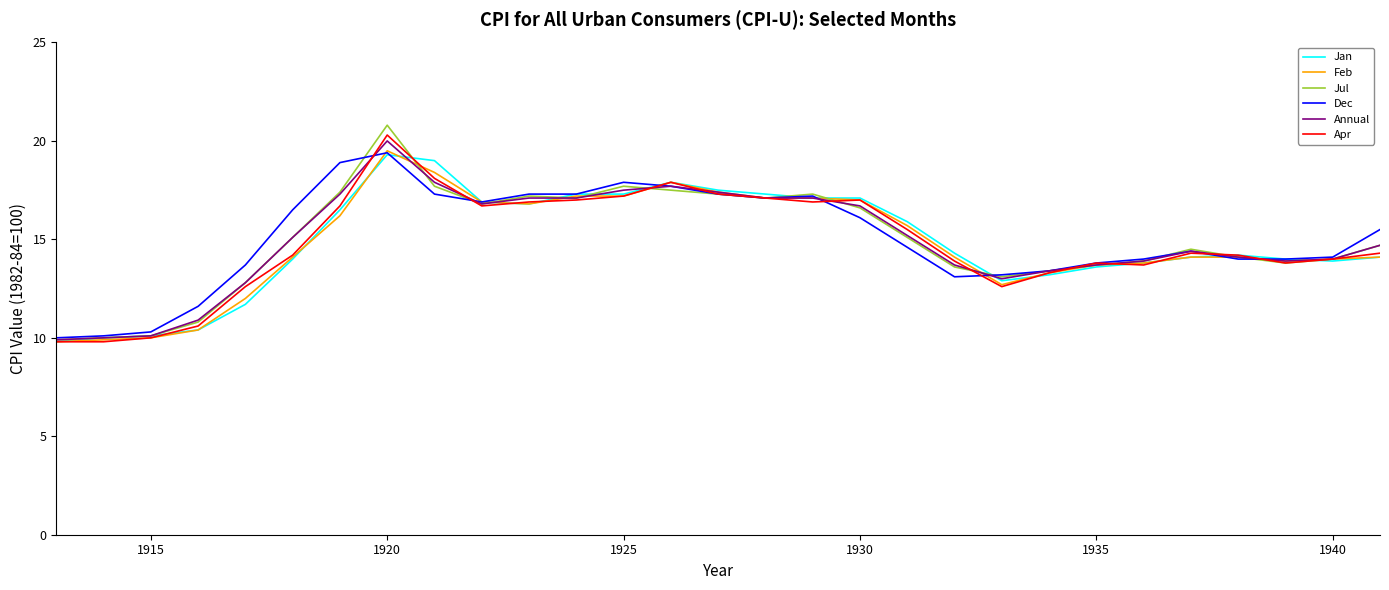

Which series has the widest spread of values?

Jul